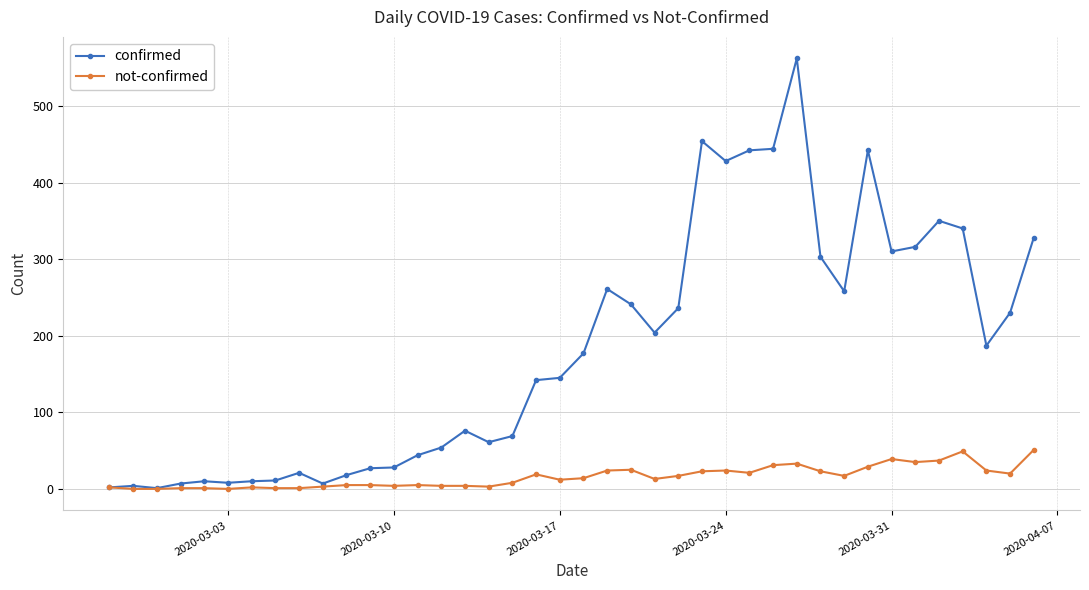

Which series has the widest spread of values?

confirmed